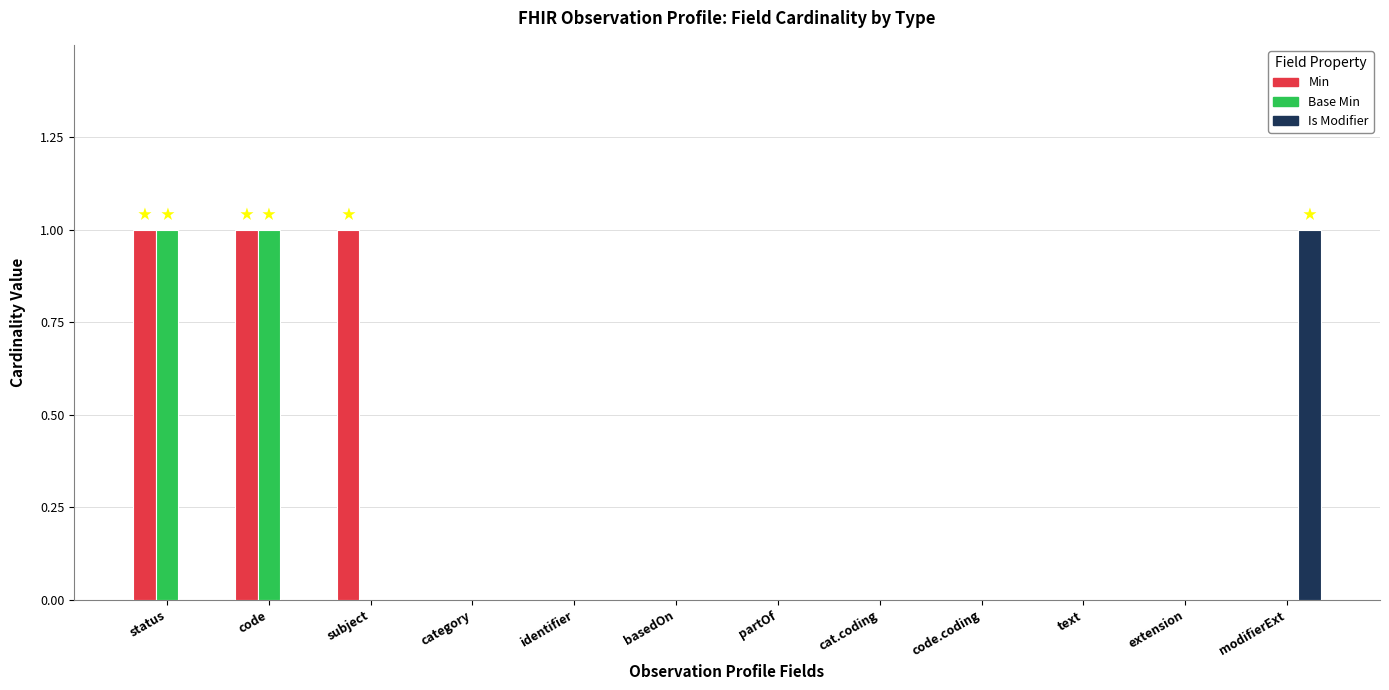

What is the greatest value displayed?

1